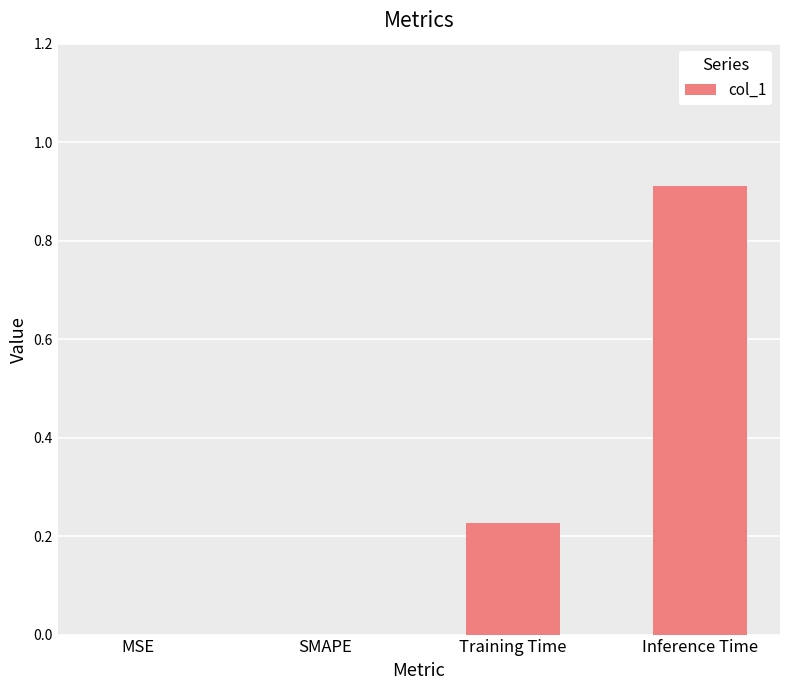

Between MSE and Training Time, which is larger?

Training Time